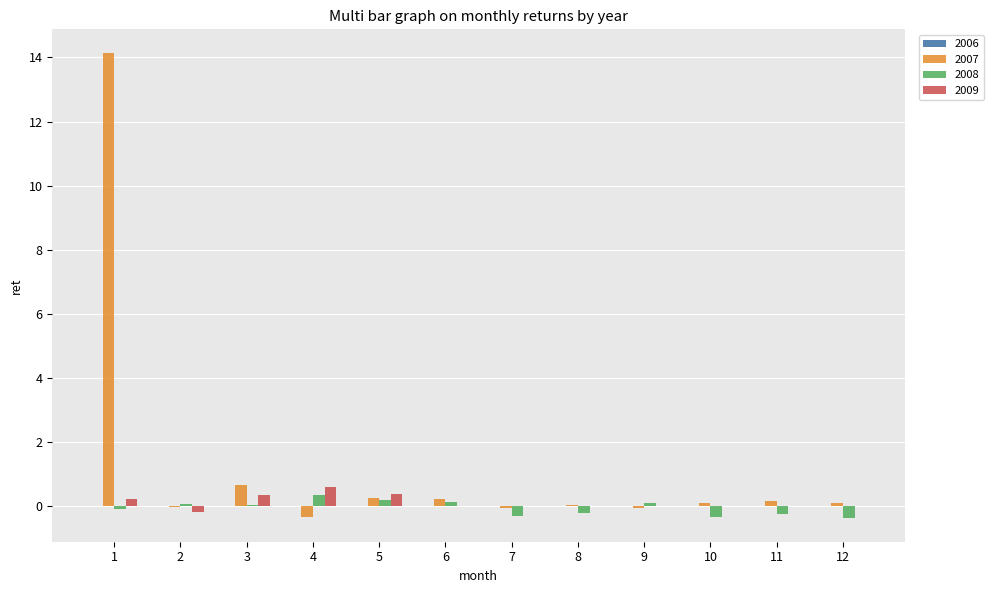

Which series has the widest spread of values?

2007